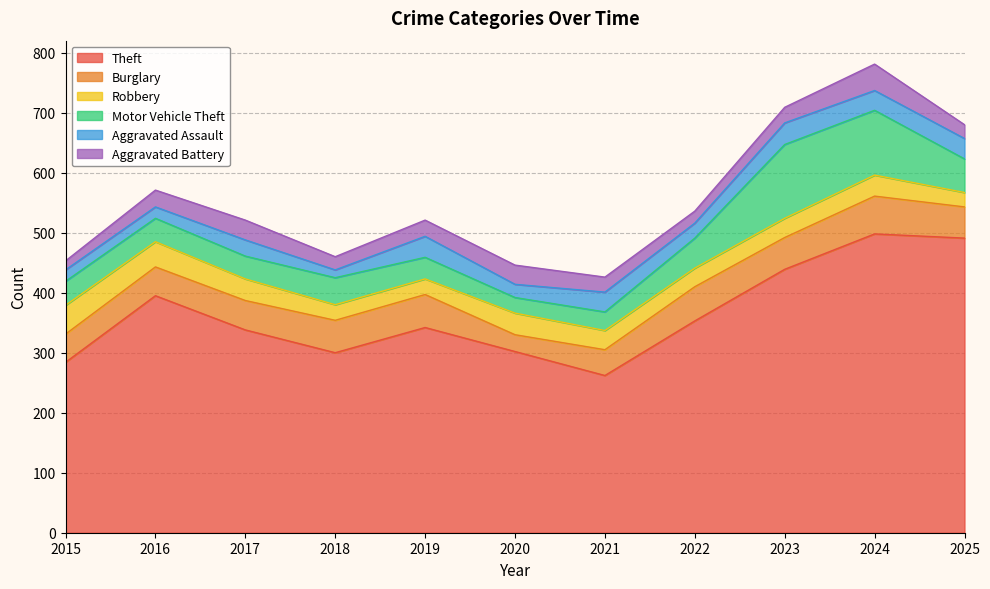

How many data points in Burglary are above 52?

5